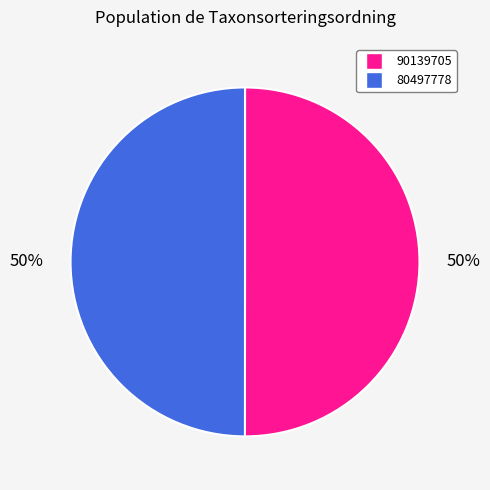

Do 90139705 and 80497778 together represent more than half of the pie?

Yes